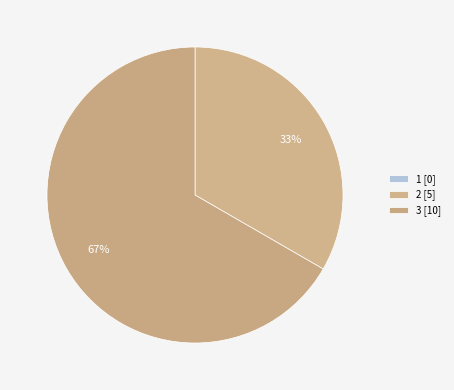

Which slice is the smallest?

1